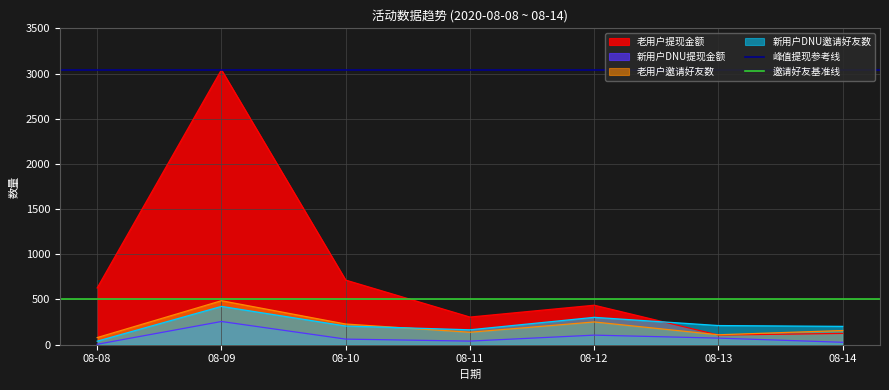

Read the 邀请好友基准线 value at 08-08.

500